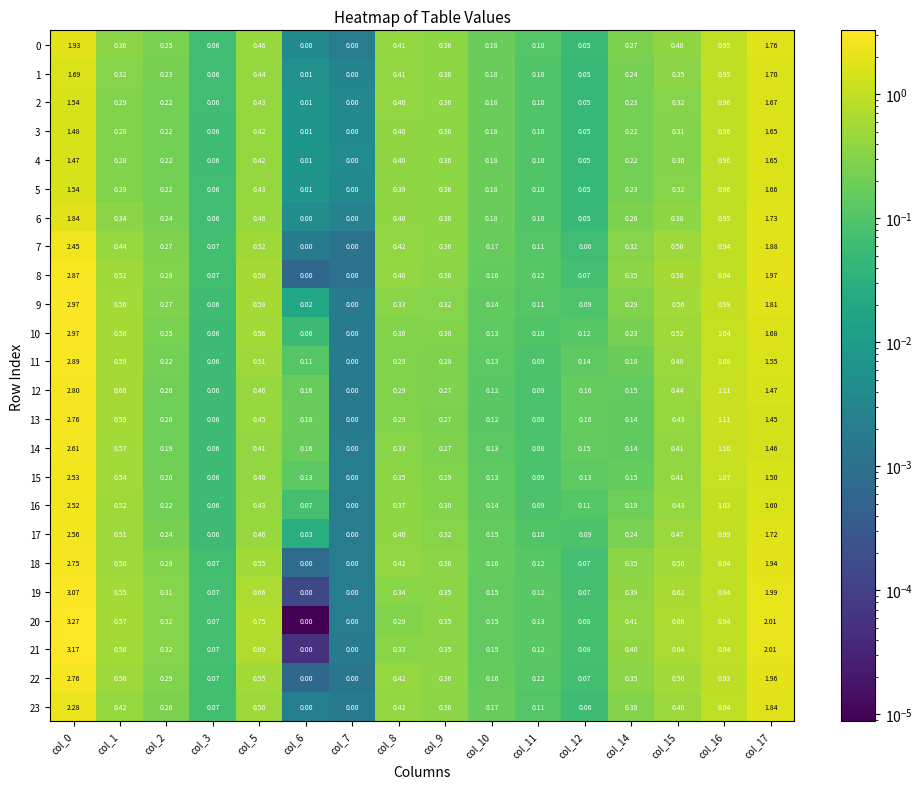

Which series changed the most between col_15 and col_16?

14